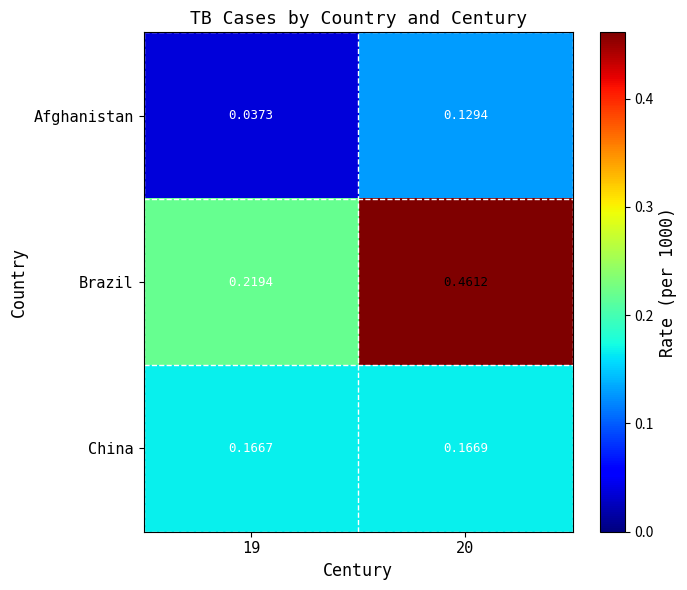

List the series in order of their overall mean, lowest first.

Afghanistan, China, Brazil